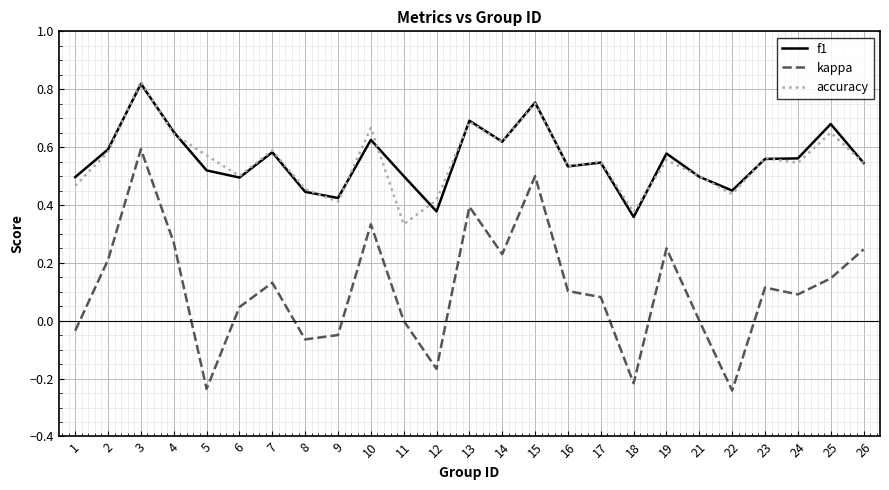

Which category has the highest value in the f1 series?

3